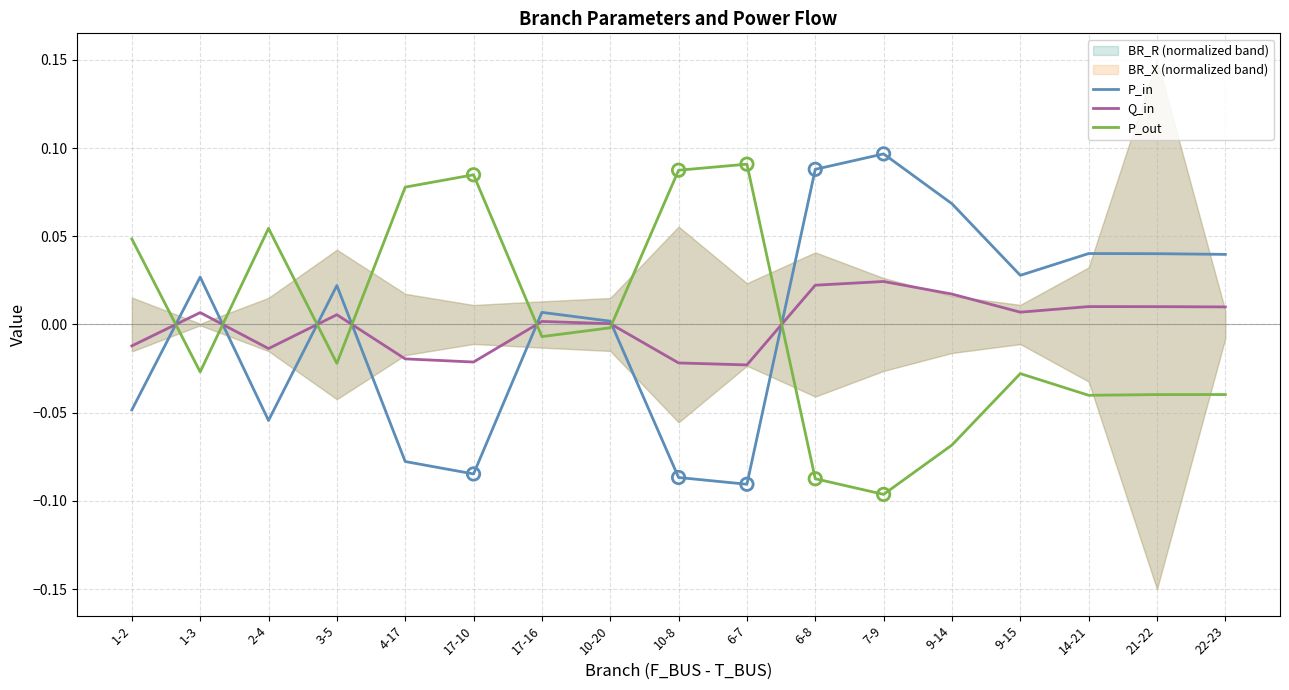

At how many categories does at least one series exceed 0?

17